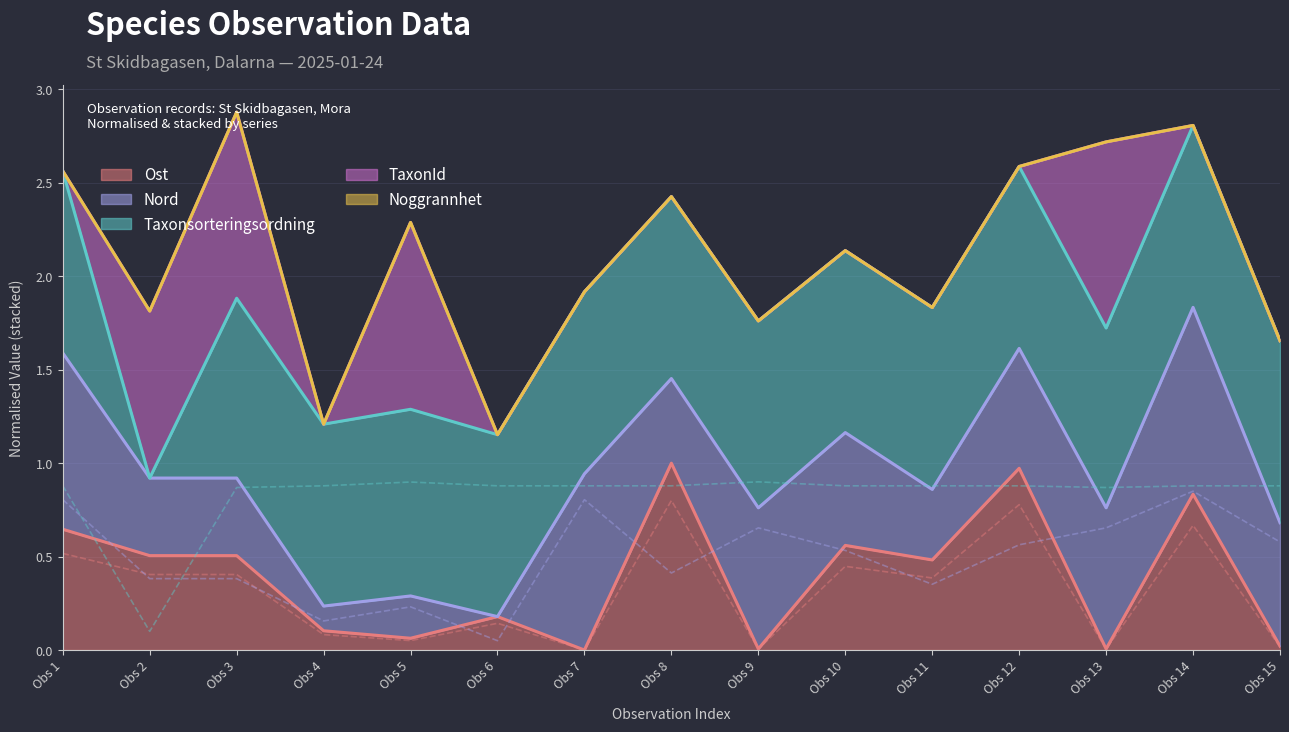

True or false: Ost has a value of 0.8 at Obs 2.

False